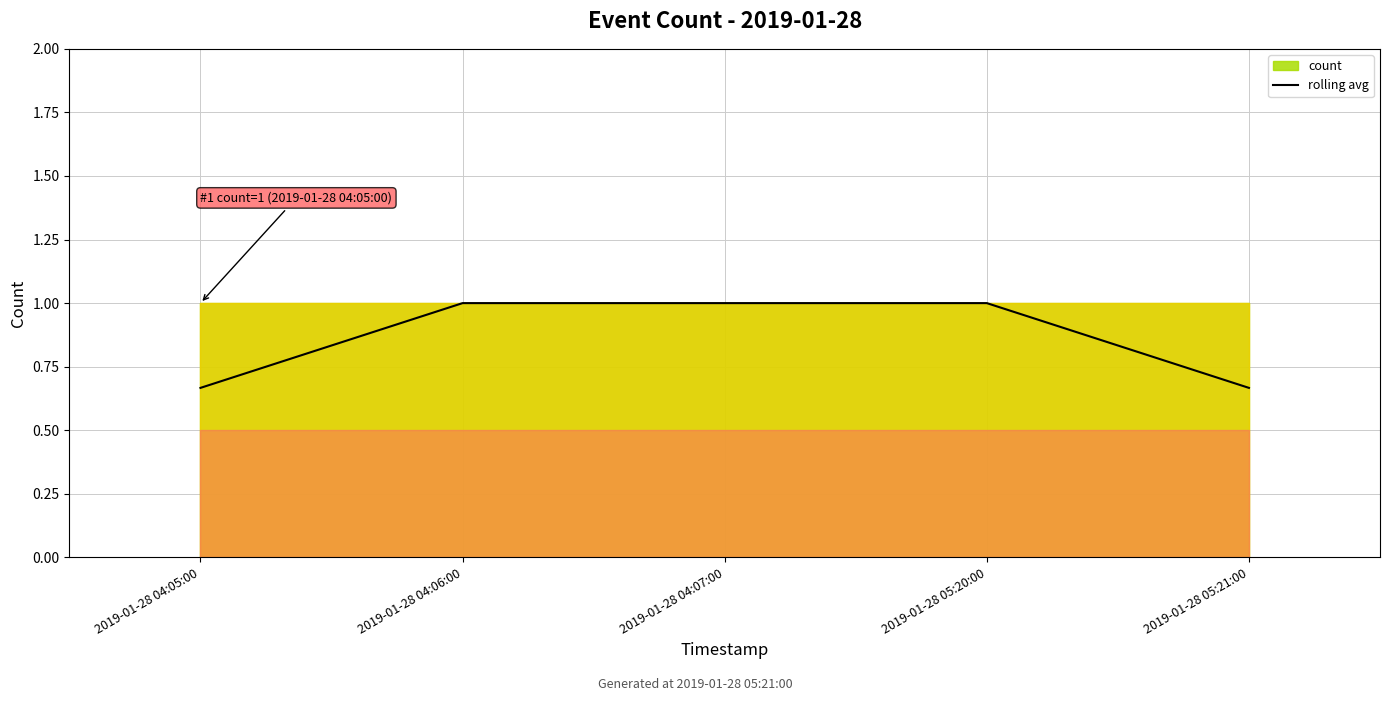

Rank the categories by value from lowest to highest.

2019-01-28 04:05:00, 2019-01-28 05:21:00, 2019-01-28 04:06:00, 2019-01-28 04:07:00, 2019-01-28 05:20:00